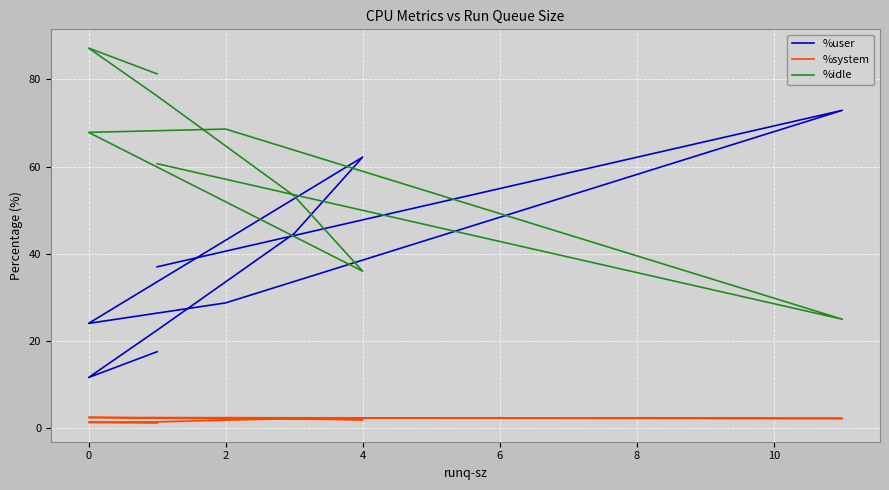

Which series has the largest total across all categories?

%idle